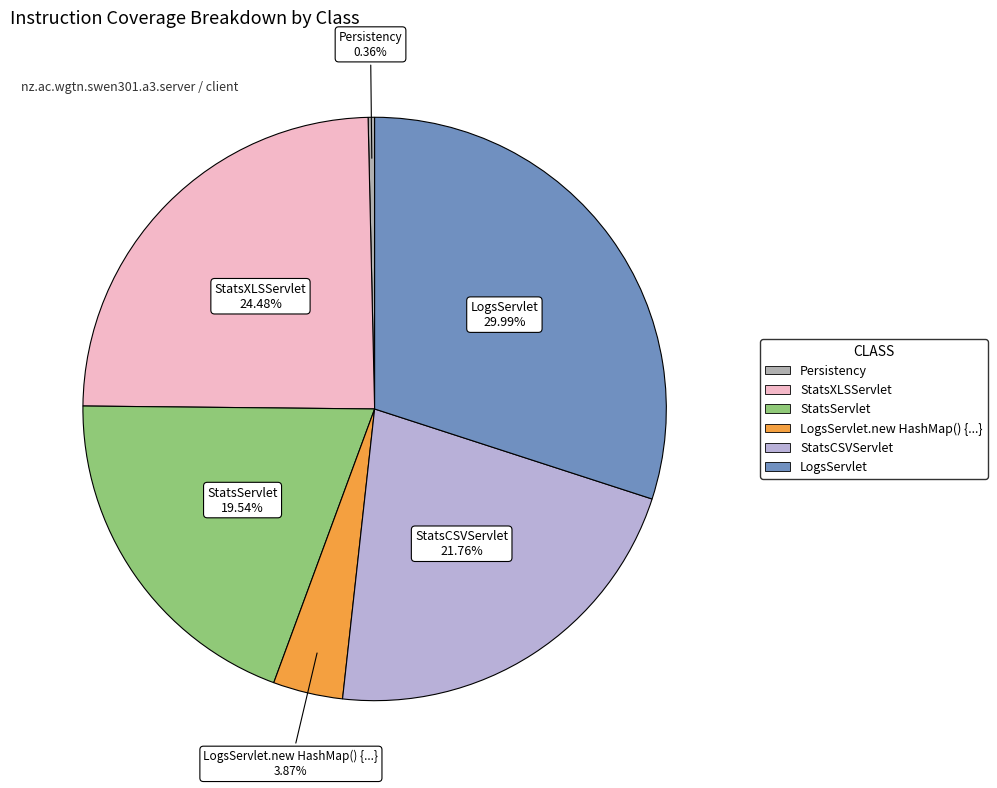

How many slices are in this pie chart?

6